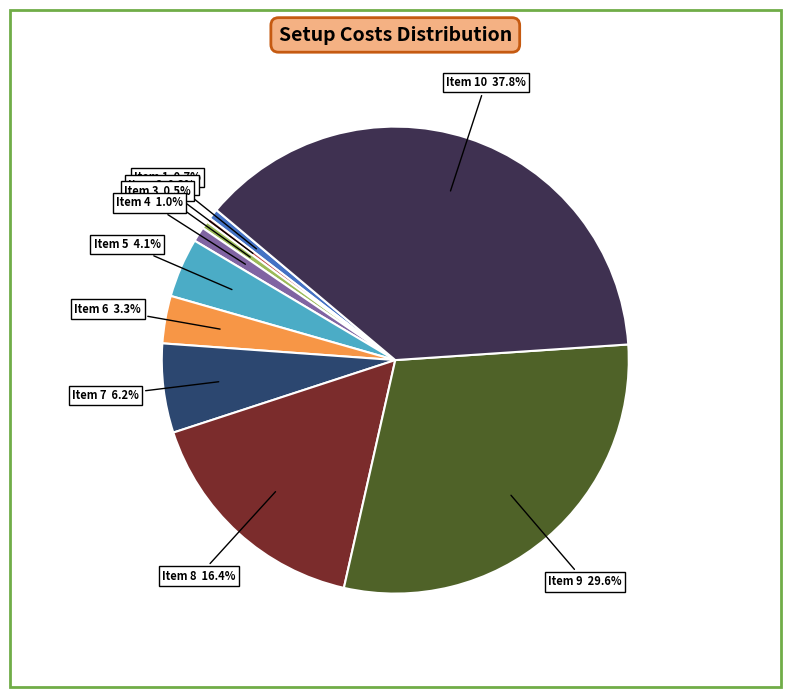

Is there a majority slice in this chart?

No